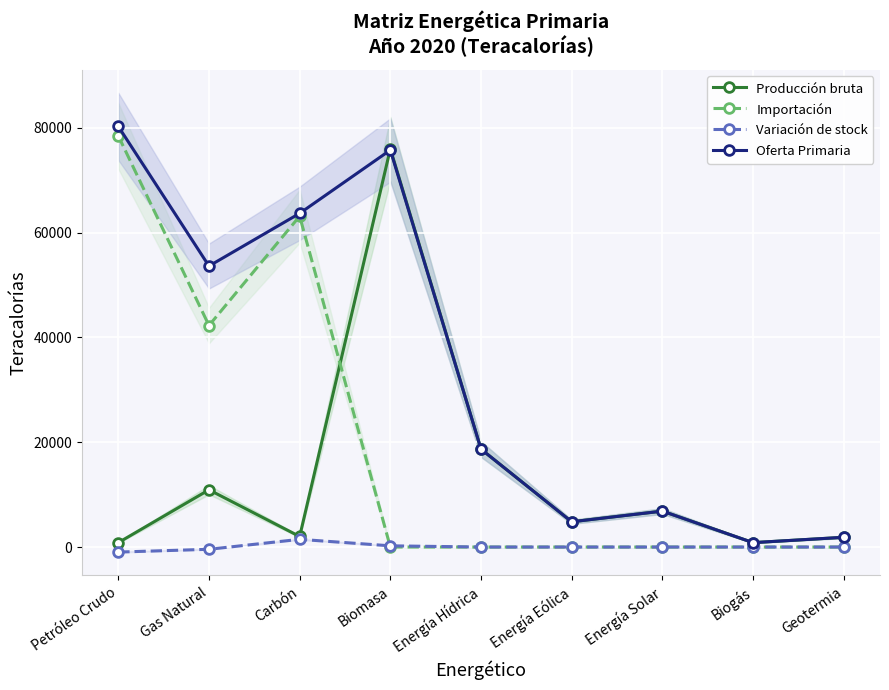

Reading left to right, transcribe all the data shown in this chart.

Producción bruta: 838.7	10919.4	2012.8	75976.5	18680.0	4818.0	6855.3	841.2	1857.6
Importación: 78454.1	42266.7	63127.1	0.0	0.0	0.0	0.0	0.0	0.0
Variación de stock: -960.8	-429.0	1471.9	232.2	0.0	0.0	0.0	0.0	0.0
Oferta Primaria: 80253.6	53615.1	63667.9	75744.2	18680.0	4818.0	6855.3	841.2	1857.6